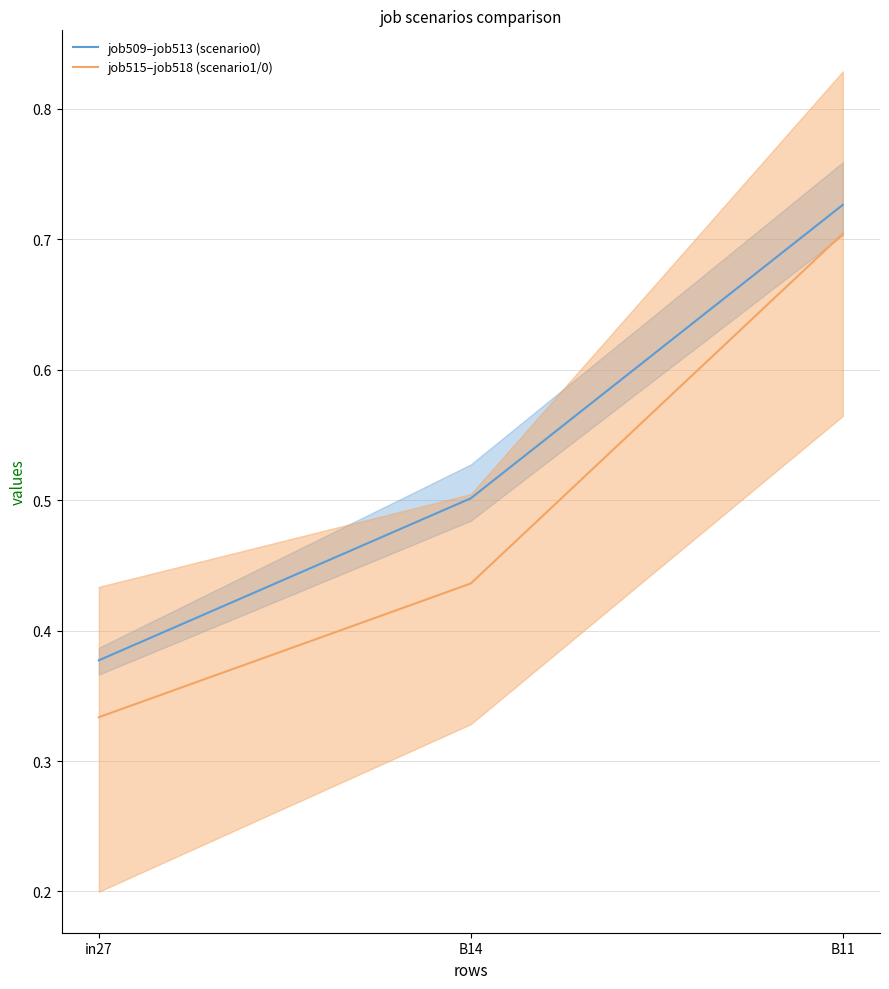

What is the label of the 1st point from the left?

in27